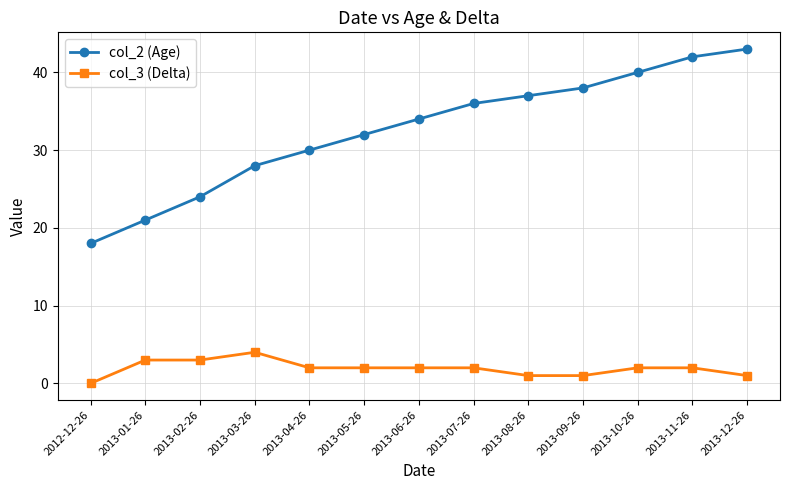

What are all the series names shown in the legend?

col_2 (Age), col_3 (Delta)